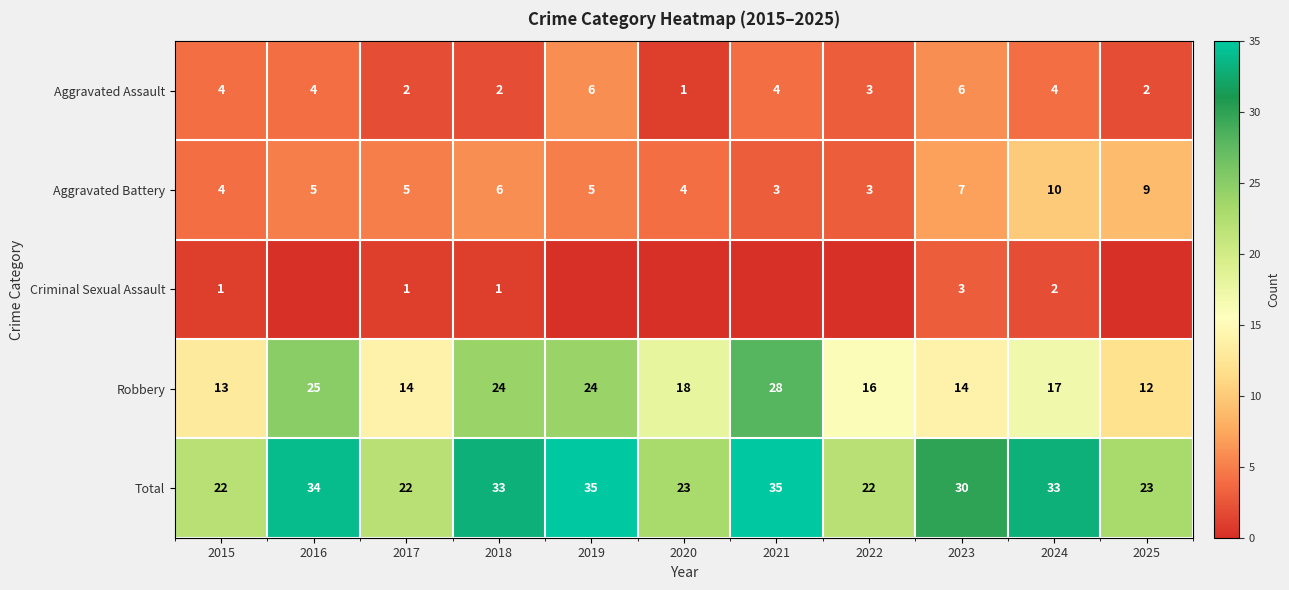

What is the spread (max minus min) of values at 2022?

22